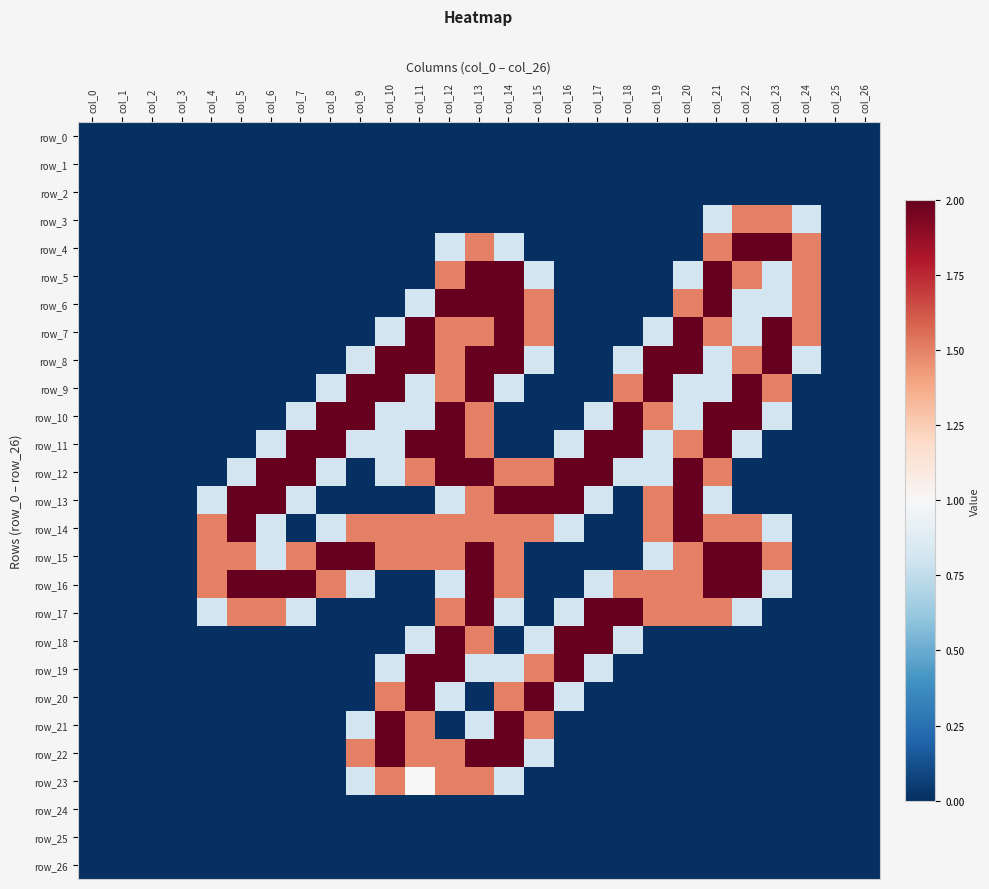

What is the maximum value shown in the chart?

2.0